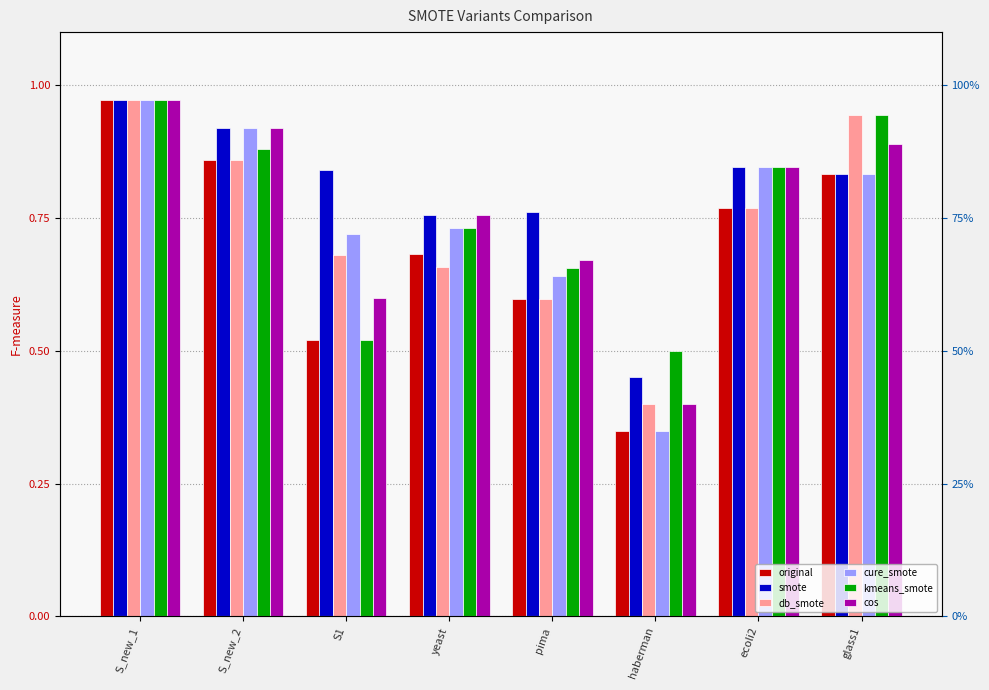

What are all the series names shown in the legend?

original, smote, db_smote, cure_smote, kmeans_smote, cos